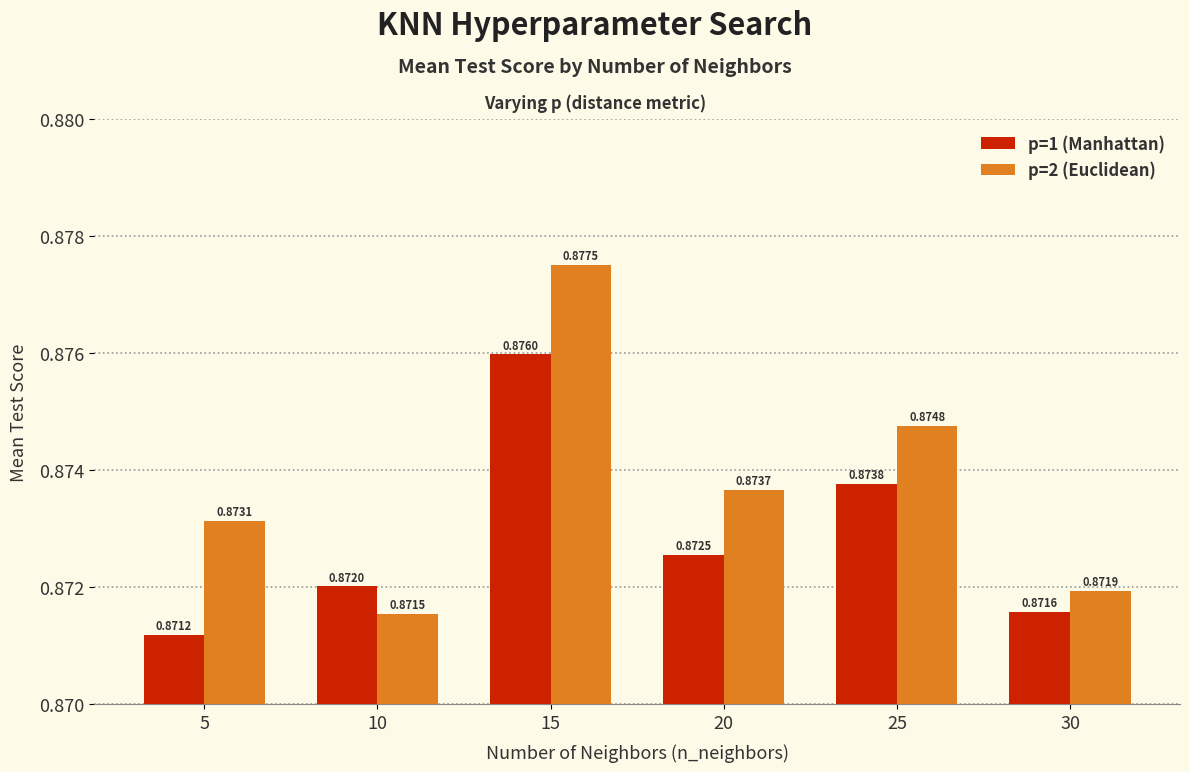

Rank the categories by p=1 (Manhattan) value from highest to lowest.

15, 25, 20, 10, 30, 5